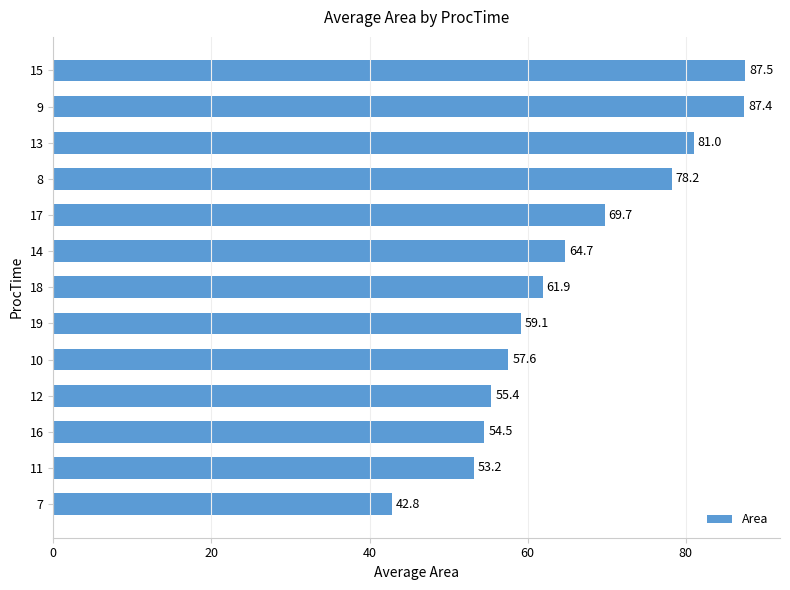

What is the smallest value displayed?

42.8